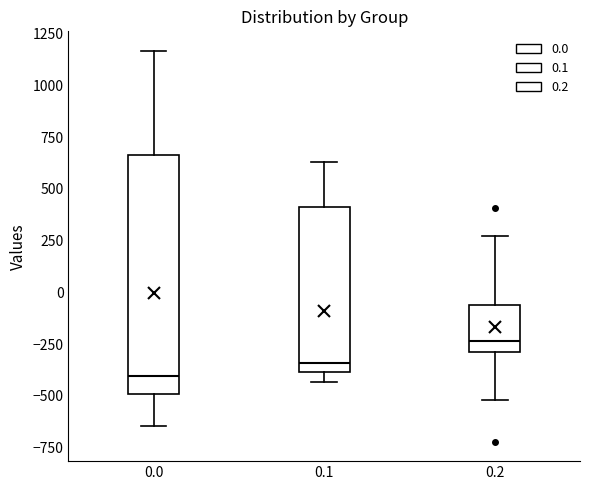

Where is the lower edge of the box at x = 0.1 on the y-axis? The values are not printed on the chart, so give them approximately, as read against the axis.

-400